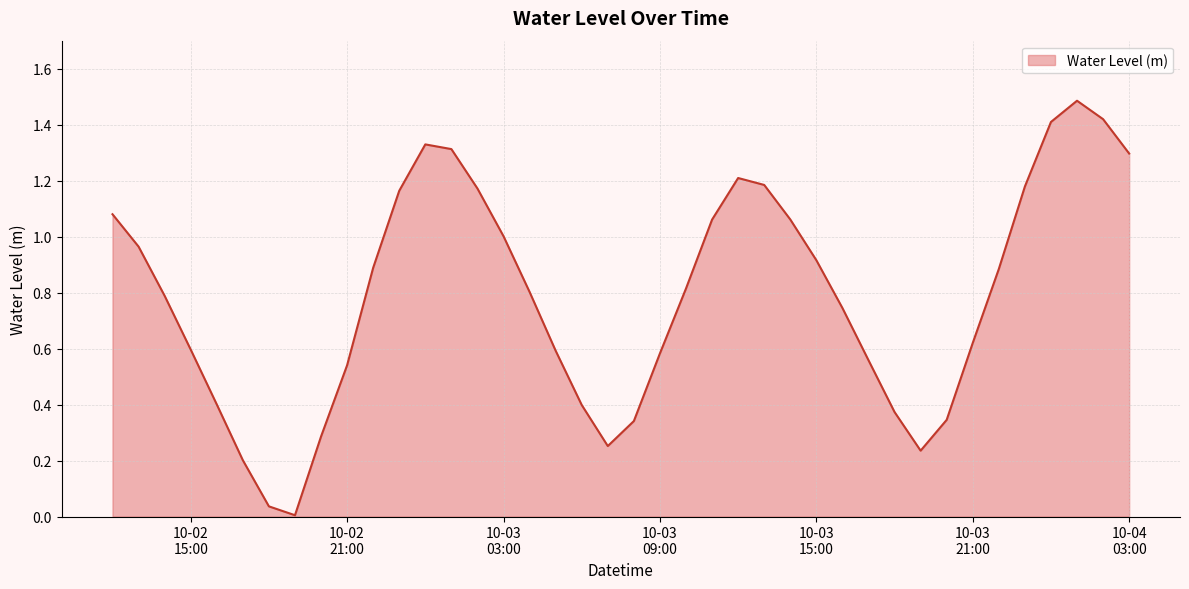

What is the difference between the maximum and minimum values?

1.5